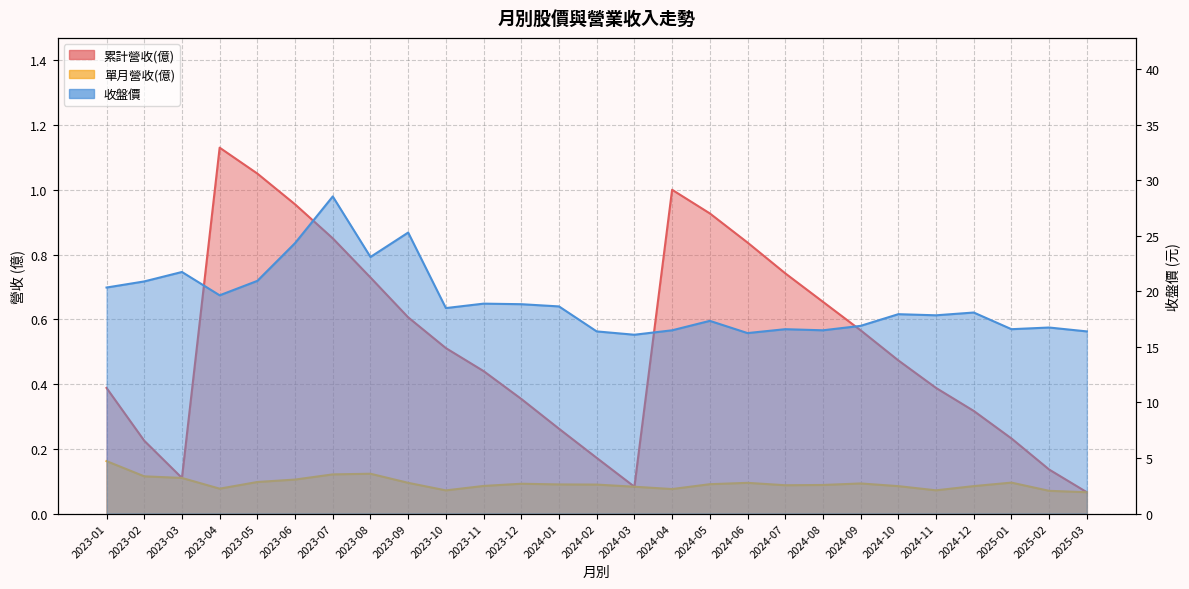

At which category is the sum across all series the highest?

2023-07